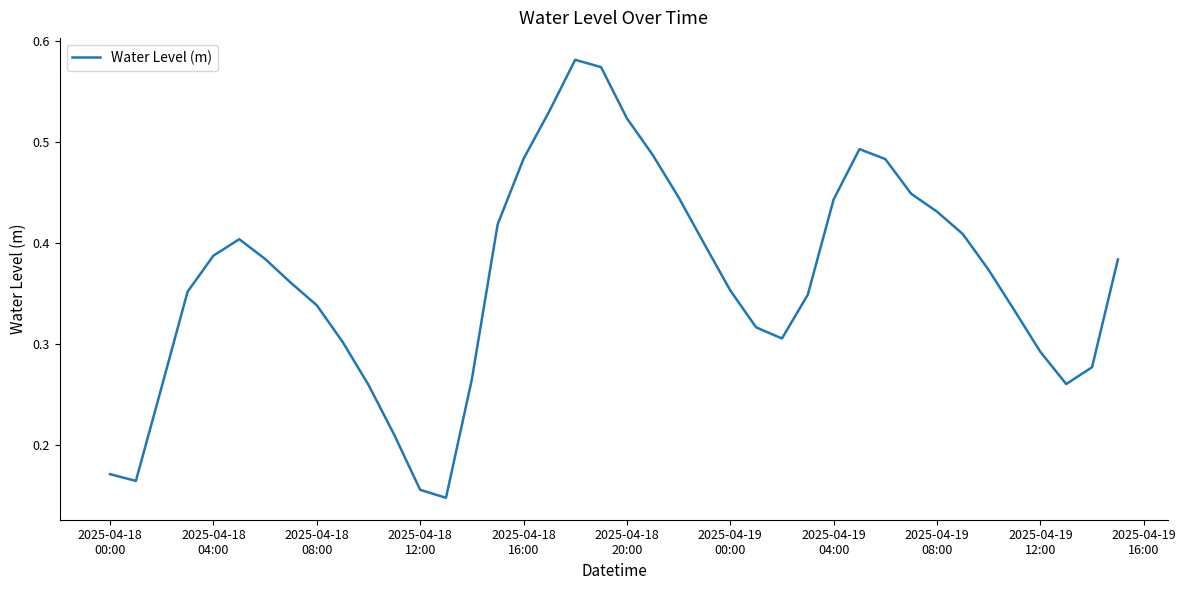

How many interior local peaks (higher than both neighbors) does the data have?

3